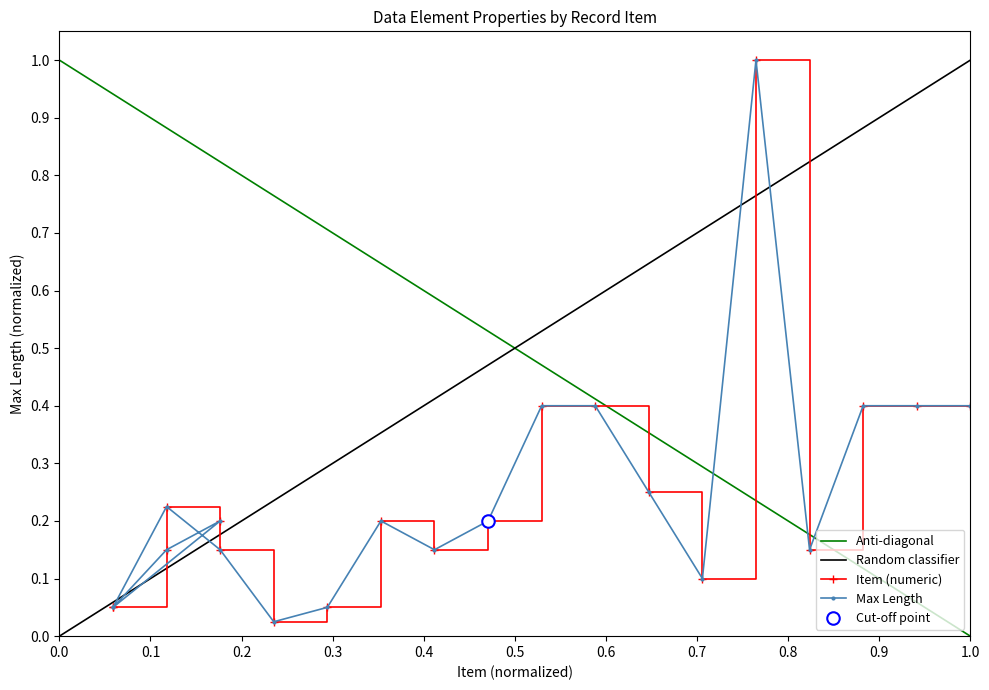

True or false: the data shows 0.1 at PS-06.

False